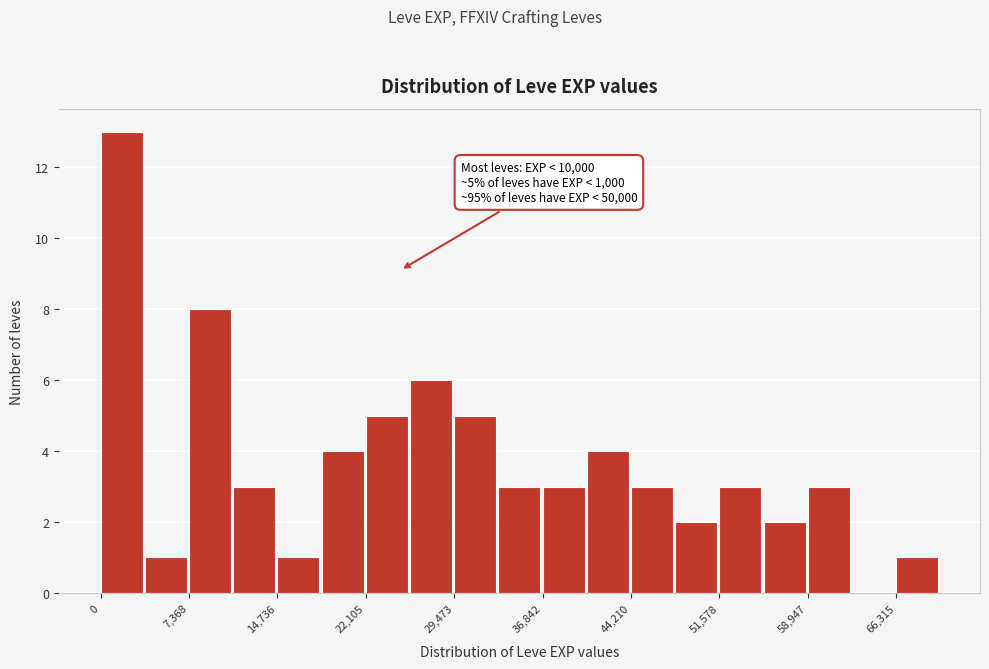

Read against the x-axis, roughly where is the centre of the tallest bar?

2000